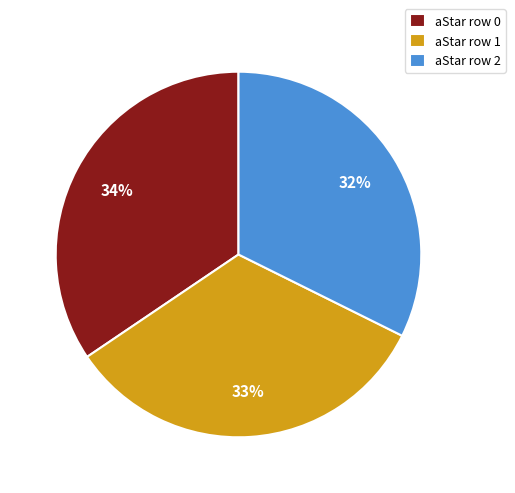

Is the sum of aStar row 1 and aStar row 0 greater than half?

Yes